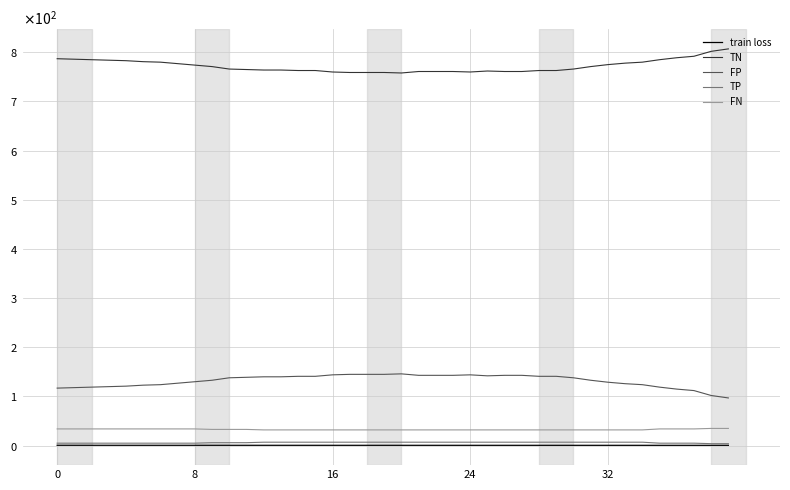

Reading right to left, extract all data points from this chart.

train loss: 0.6	0.6	0.6	0.7	0.7	0.7	0.7	0.7	0.7	0.7	0.7	0.7	0.7	0.7	0.7	0.7	0.7	0.7	0.7	0.7	0.7	0.7	0.7	0.7	0.7	0.7	0.7	0.7	0.7	0.7	0.7	0.7	0.7	0.7	0.7	0.7	0.7	0.7	0.7	0.7
TN: 807.0	802.0	792.0	789.0	785.0	780.0	778.0	775.0	771.0	766.0	763.0	763.0	761.0	761.0	762.0	760.0	761.0	761.0	761.0	758.0	759.0	759.0	759.0	760.0	763.0	763.0	764.0	764.0	765.0	766.0	771.0	774.0	777.0	780.0	781.0	783.0	784.0	785.0	786.0	787.0
FP: 97.0	102.0	112.0	115.0	119.0	124.0	126.0	129.0	133.0	138.0	141.0	141.0	143.0	143.0	142.0	144.0	143.0	143.0	143.0	146.0	145.0	145.0	145.0	144.0	141.0	141.0	140.0	140.0	139.0	138.0	133.0	130.0	127.0	124.0	123.0	121.0	120.0	119.0	118.0	117.0
TP: 4.0	4.0	5.0	5.0	5.0	7.0	7.0	7.0	7.0	7.0	7.0	7.0	7.0	7.0	7.0	7.0	7.0	7.0	7.0	7.0	7.0	7.0	7.0	7.0	7.0	7.0	7.0	7.0	6.0	6.0	6.0	5.0	5.0	5.0	5.0	5.0	5.0	5.0	5.0	5.0
FN: 35.0	35.0	34.0	34.0	34.0	32.0	32.0	32.0	32.0	32.0	32.0	32.0	32.0	32.0	32.0	32.0	32.0	32.0	32.0	32.0	32.0	32.0	32.0	32.0	32.0	32.0	32.0	32.0	33.0	33.0	33.0	34.0	34.0	34.0	34.0	34.0	34.0	34.0	34.0	34.0